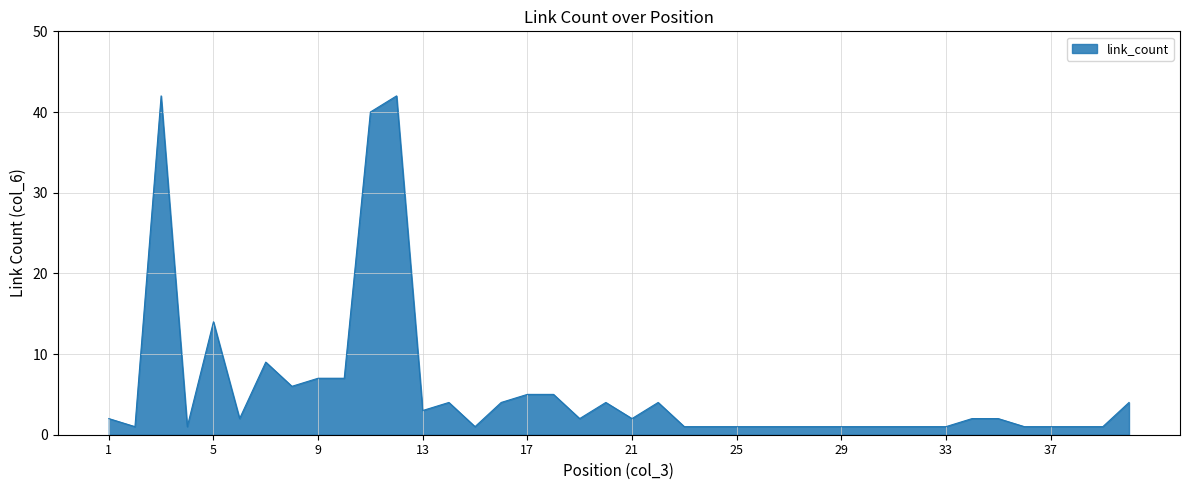

What is the difference between the maximum and minimum values?

41